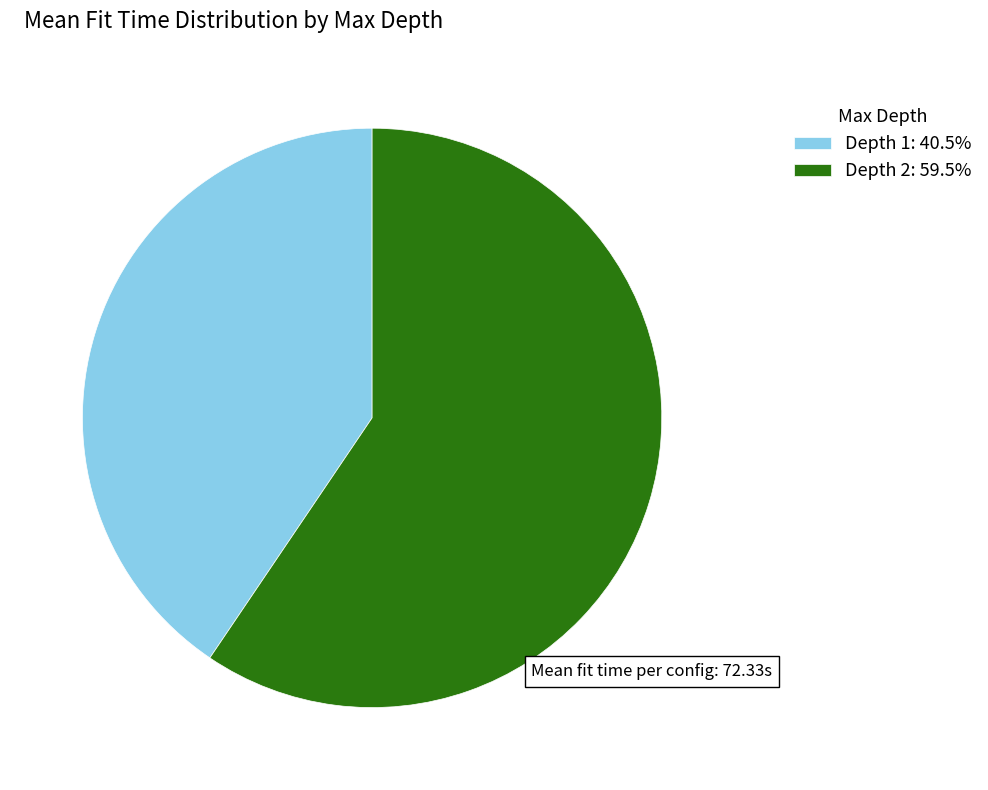

Approximately how many times larger is the value at Depth 2: 59.5% compared to Depth 1: 40.5%?

1.5